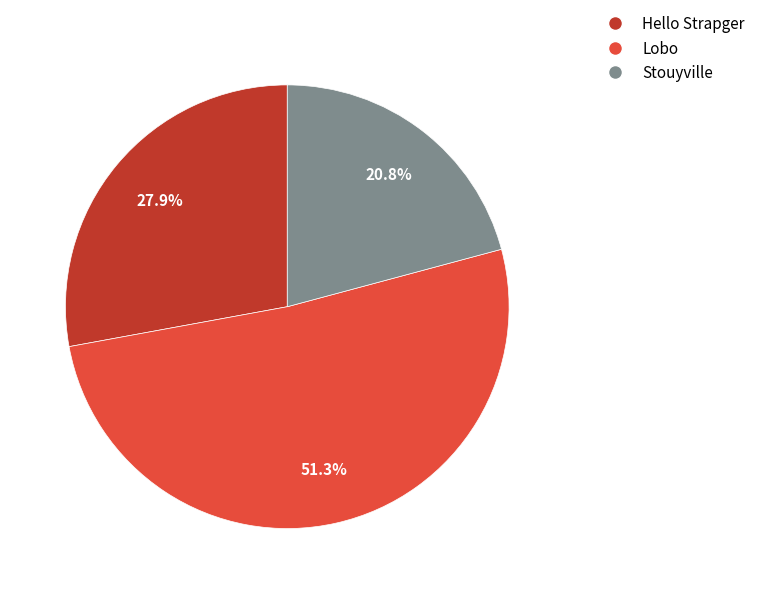

To the nearest percent, what portion does Lobo represent?

51%